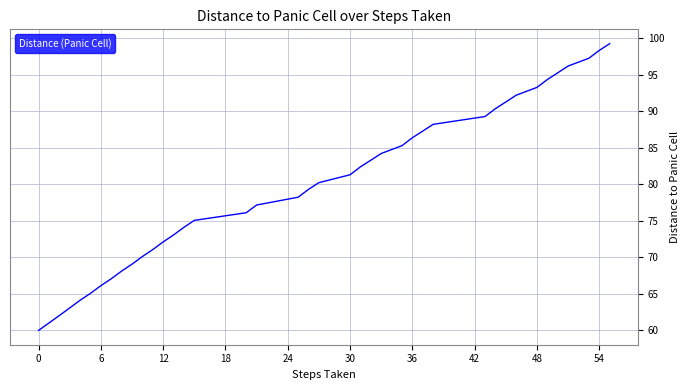

What is the maximum value shown in the chart?

99.2